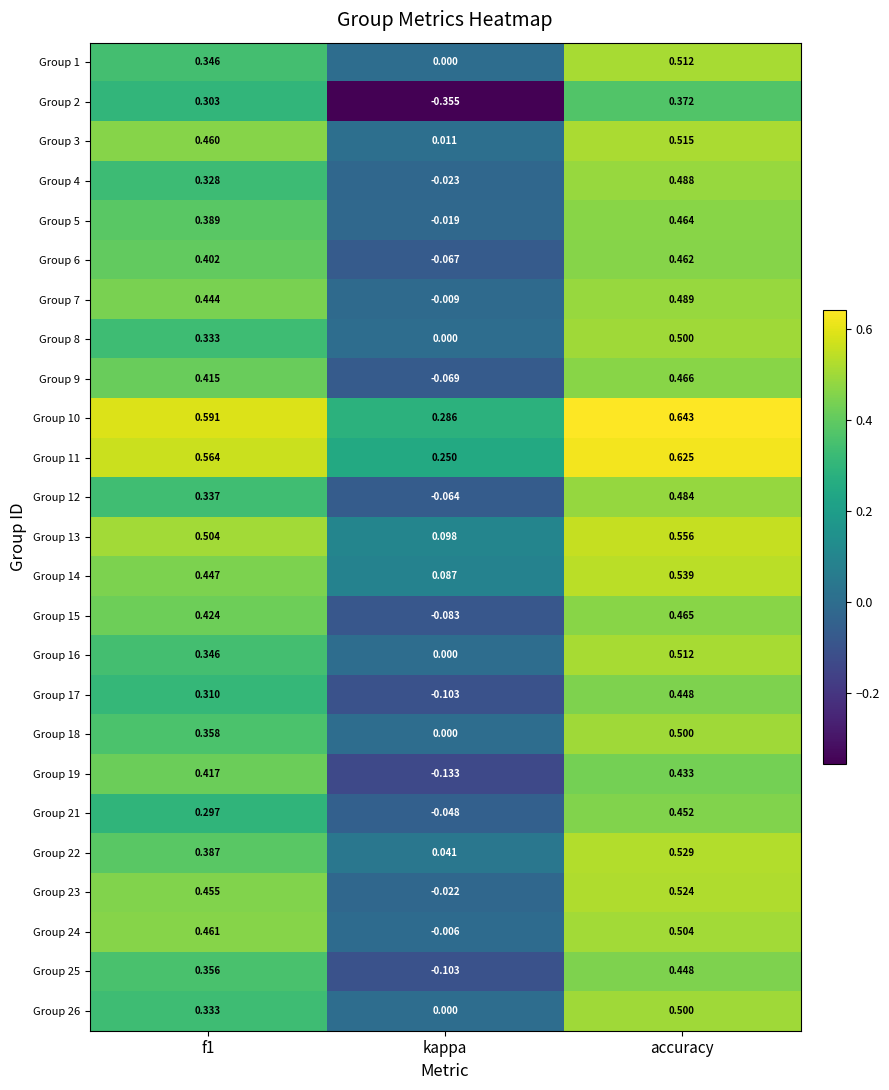

Which series has the widest spread of values?

Group 2